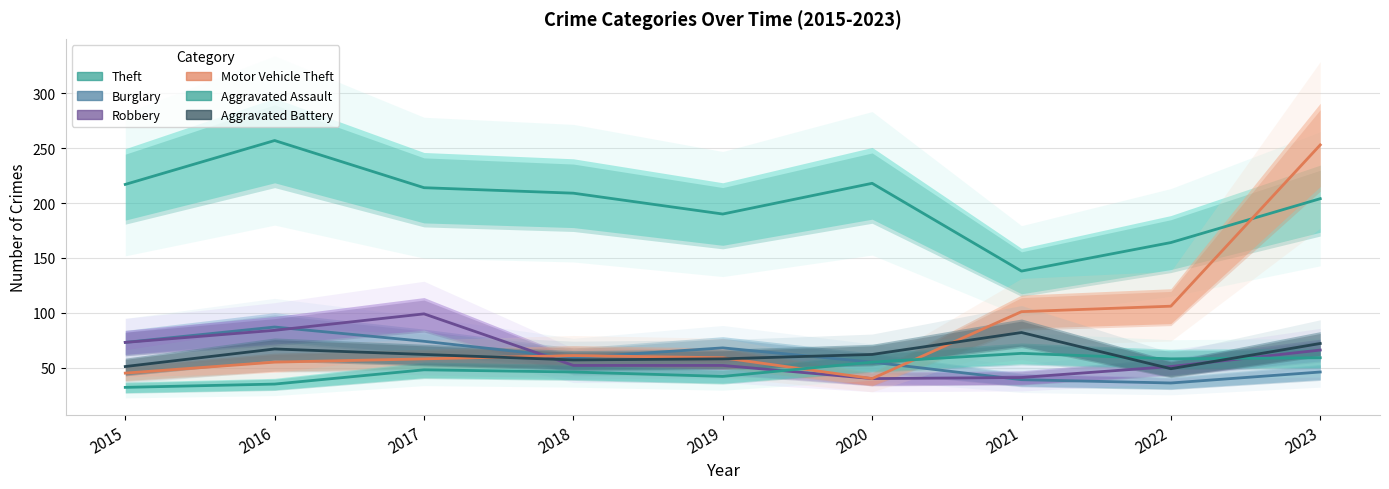

Where is the first local maximum for Aggravated Assault?

2017